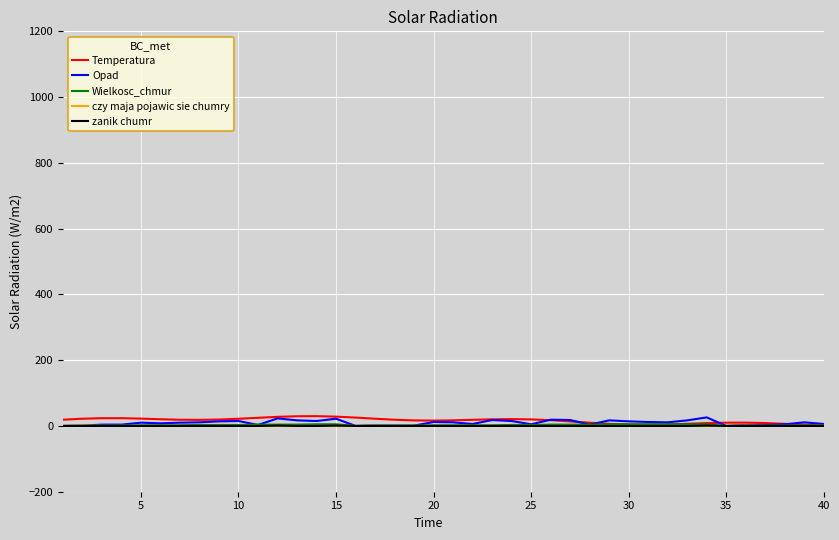

What is the maximum value shown in the chart?

29.8